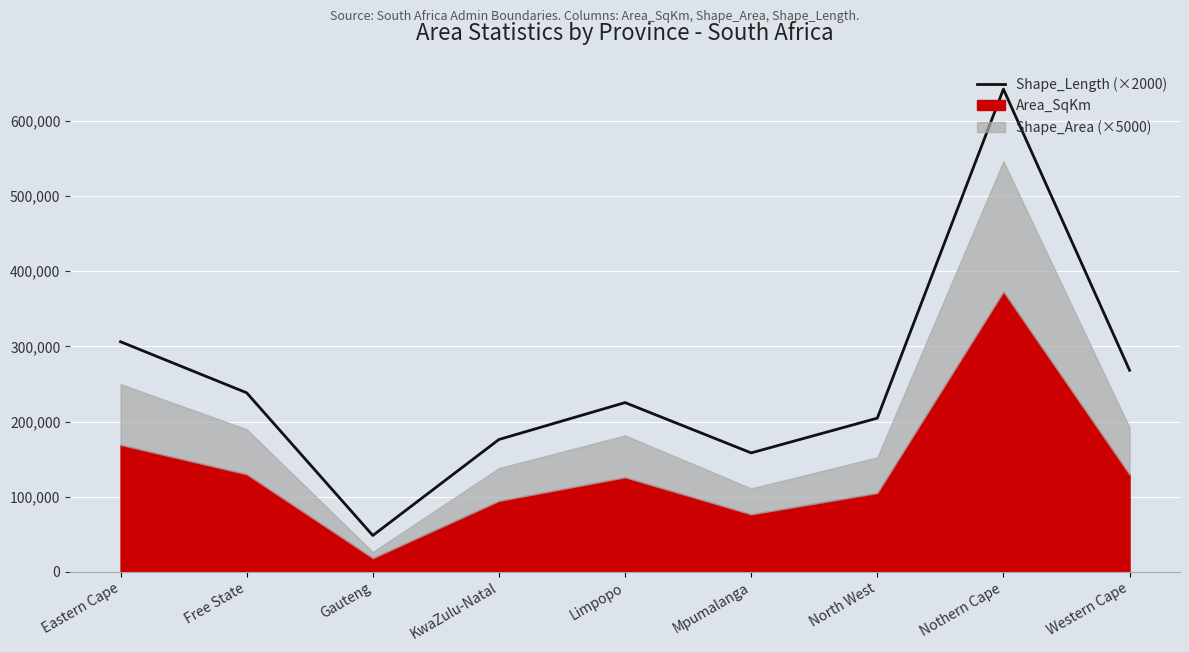

What is the maximum value shown in the chart?

642406.7